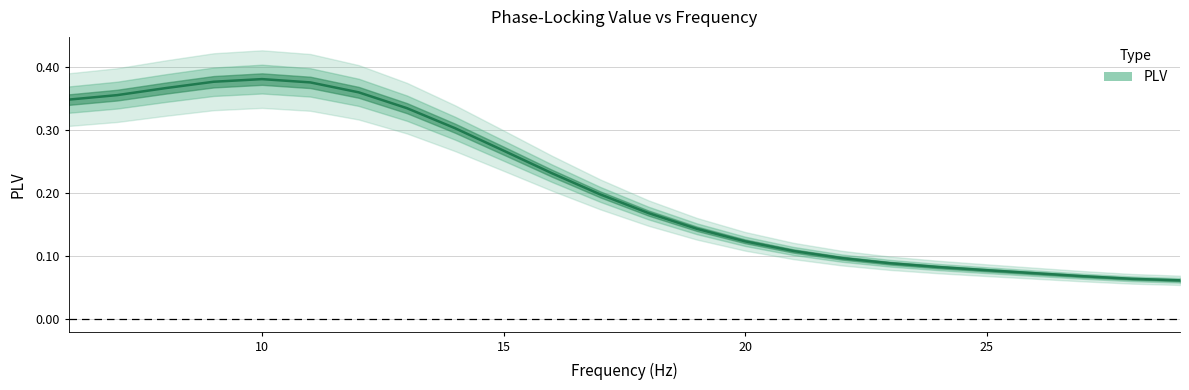

Rank the categories by value from lowest to highest.

29, 28, 27, 26, 25, 24, 23, 22, 21, 20, 19, 18, 17, 16, 15, 14, 13, 6, 7, 12, 8, 11, 9, 10